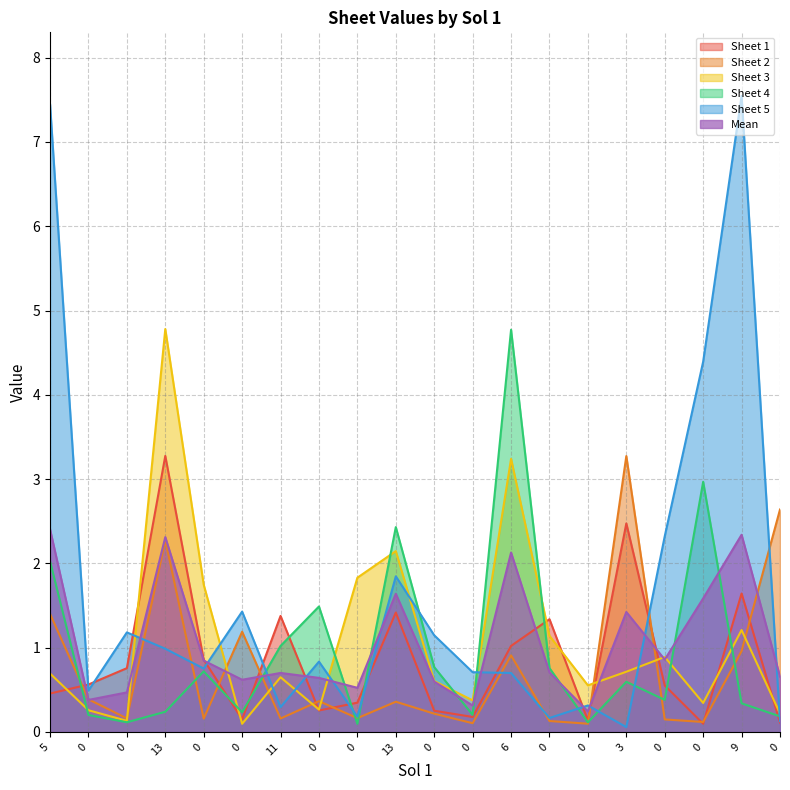

What is the sum of all Sheet 5 values?

32.9